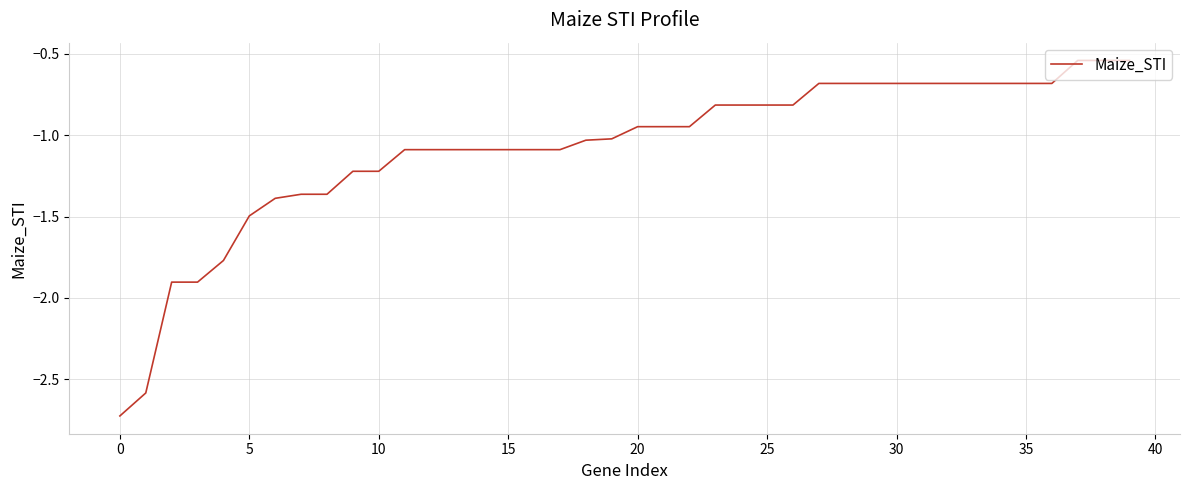

What is the difference between the maximum and minimum values?

2.2